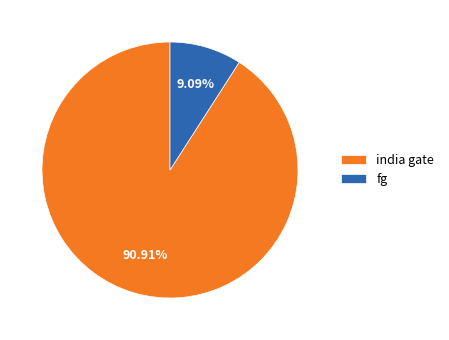

Rank the categories by value from highest to lowest.

india gate, fg